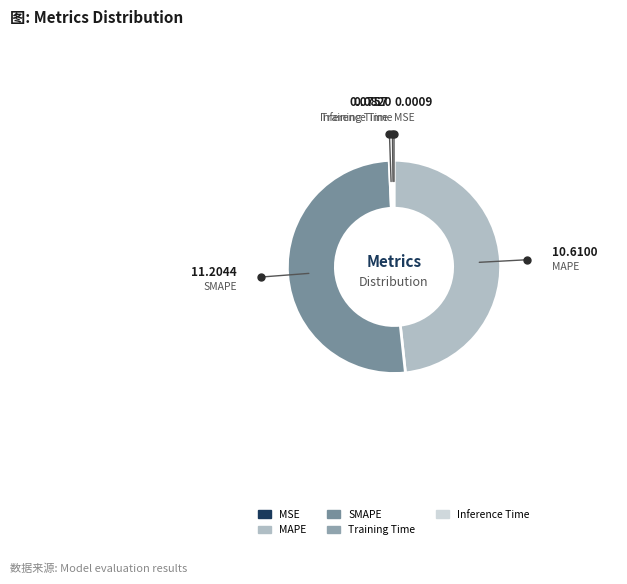

Does any single category account for the majority?

Yes